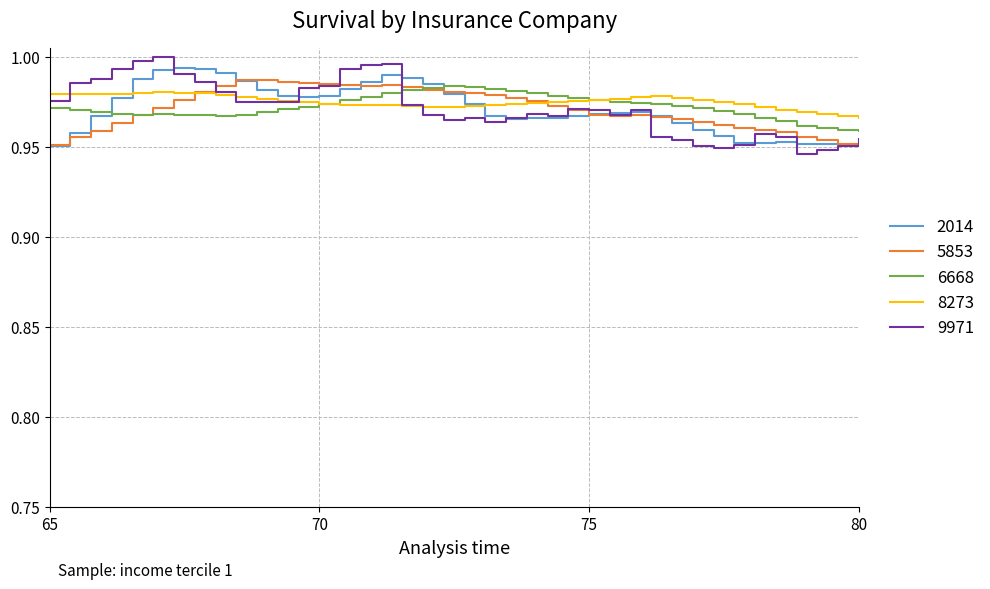

Which series has the largest range (max minus min)?

9971